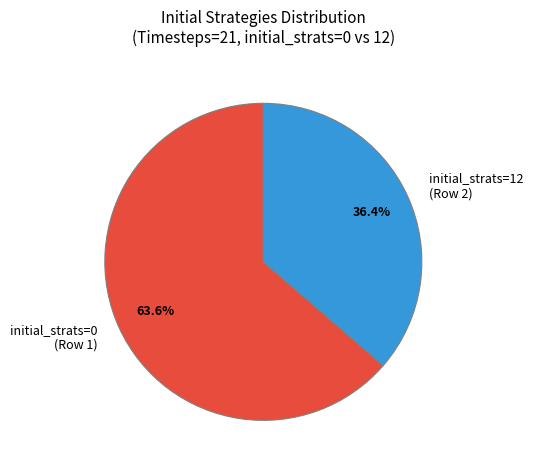

Between initial_strats=0 (Row 1) and initial_strats=12 (Row 2), which is larger?

initial_strats=0 (Row 1)